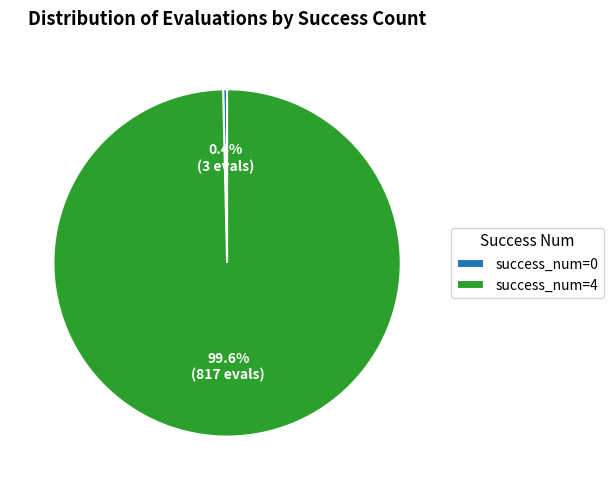

How much of the chart is everything except success_num=0?

99.6%